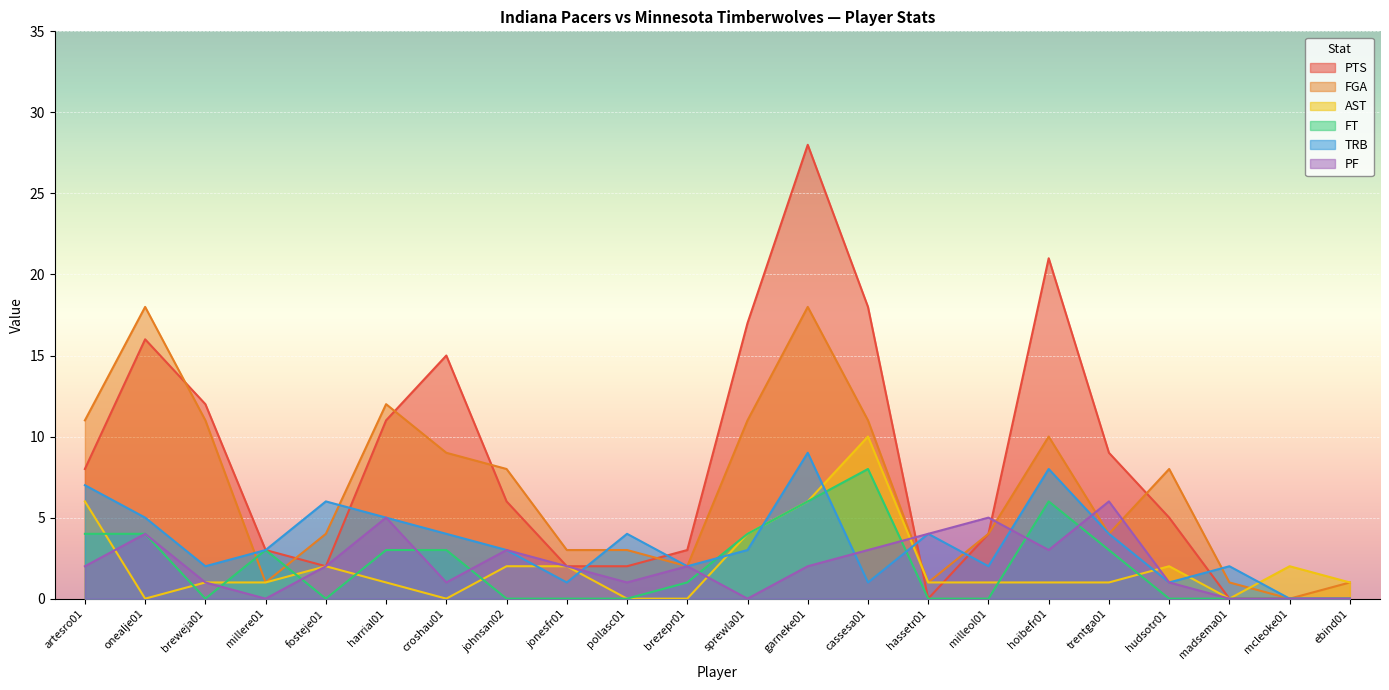

Is it true that PF equals 3 at fosteje01?

False